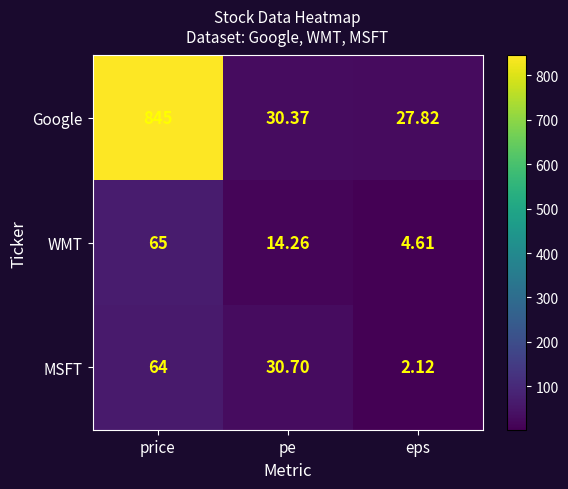

How many data points in MSFT are above 30?

2